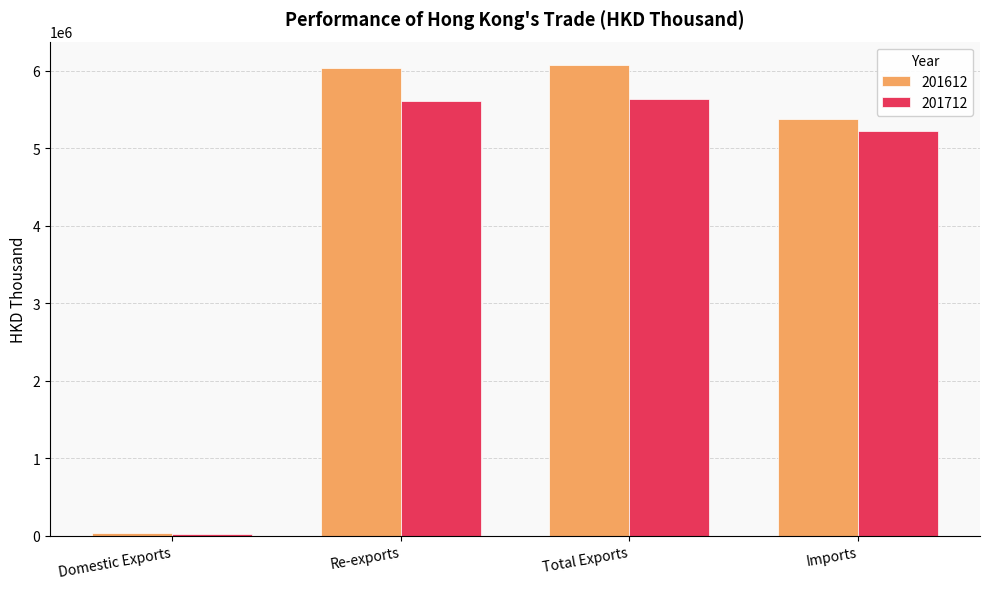

Count the number of data series in this chart.

2